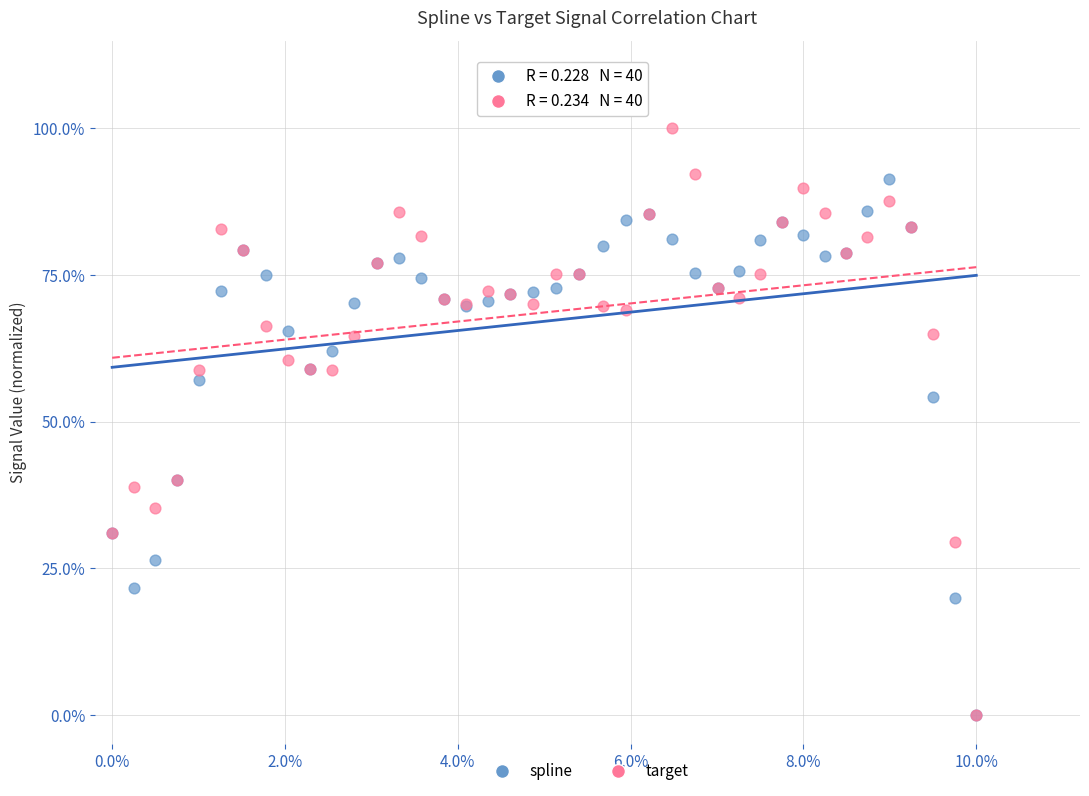

In the target series, what Y value is closest to 50?

58.8